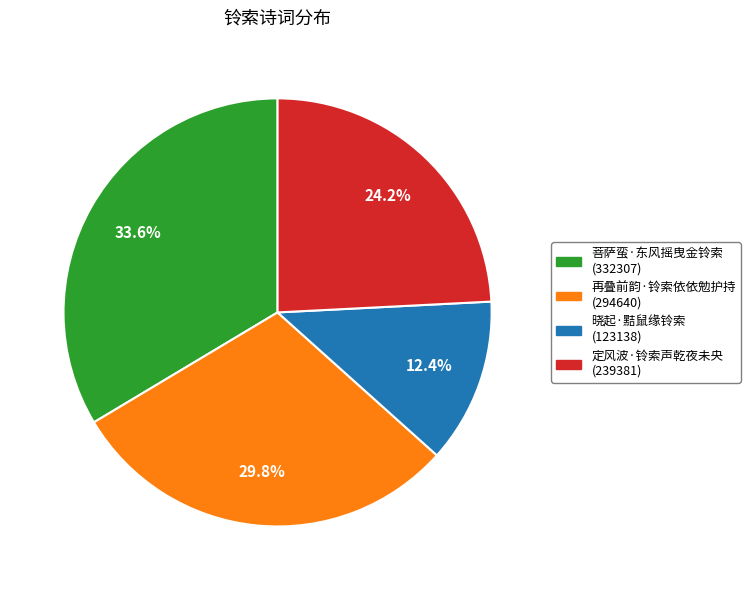

Is 菩萨蛮·东风摇曳金铃索 the majority of the pie?

No